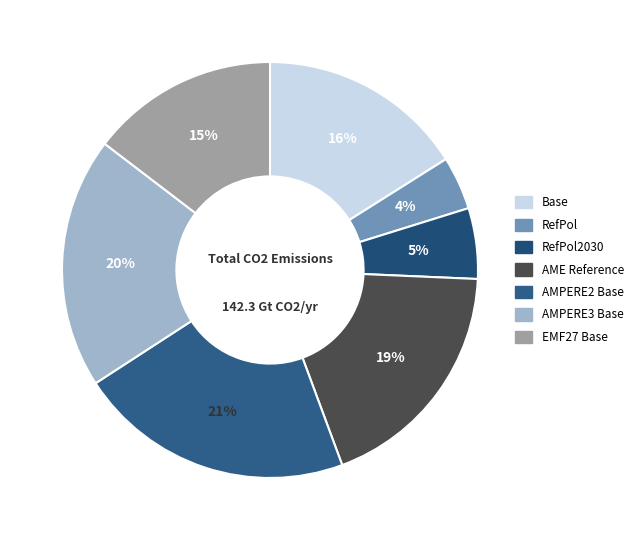

What percentage is the Base slice, to the nearest percent?

16%